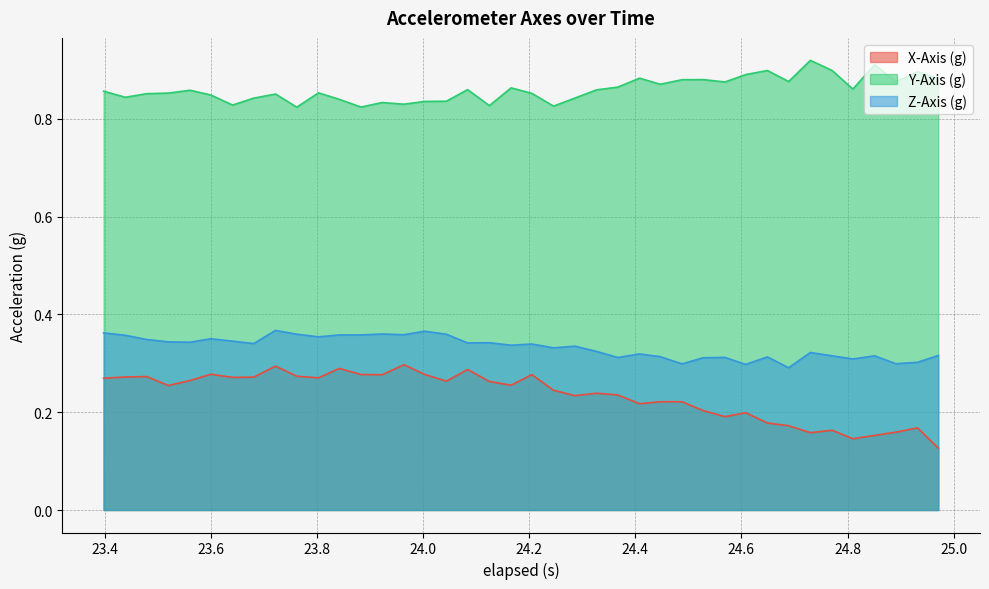

What is the difference between the maximum and minimum values in the Z-Axis (g) series?

0.1